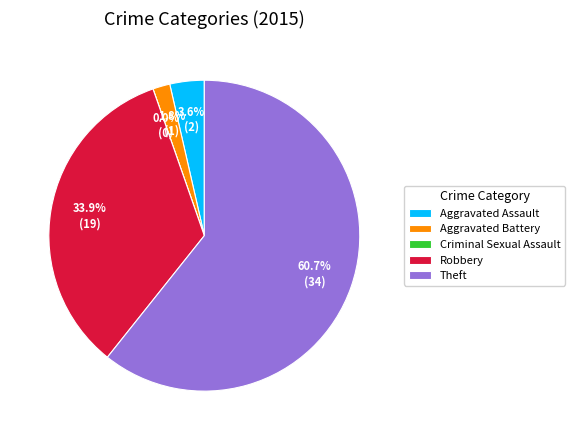

Which has a higher value, Aggravated Assault or Theft?

Theft